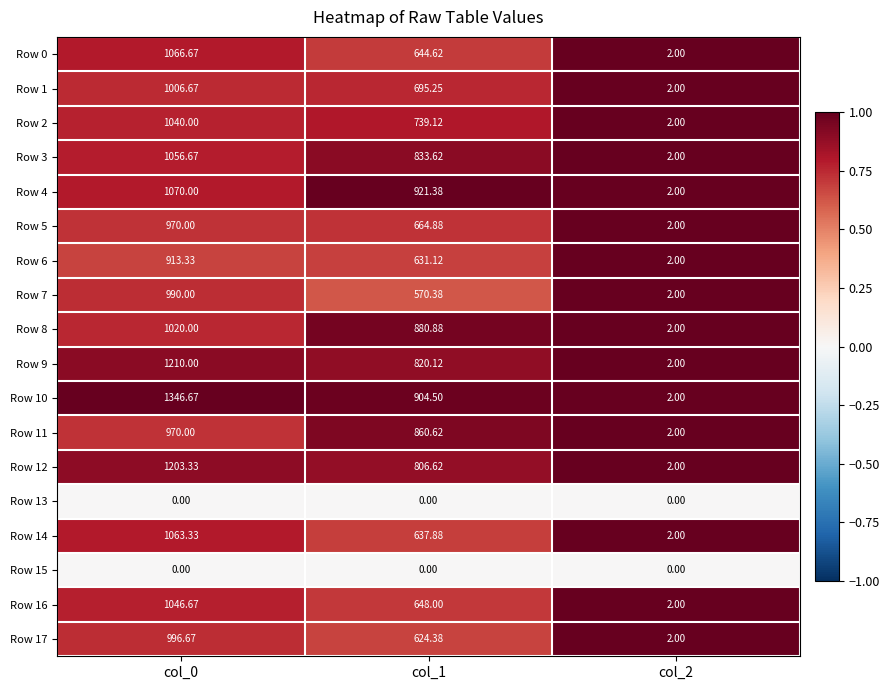

How many data points in Row 17 are less than 624?

1